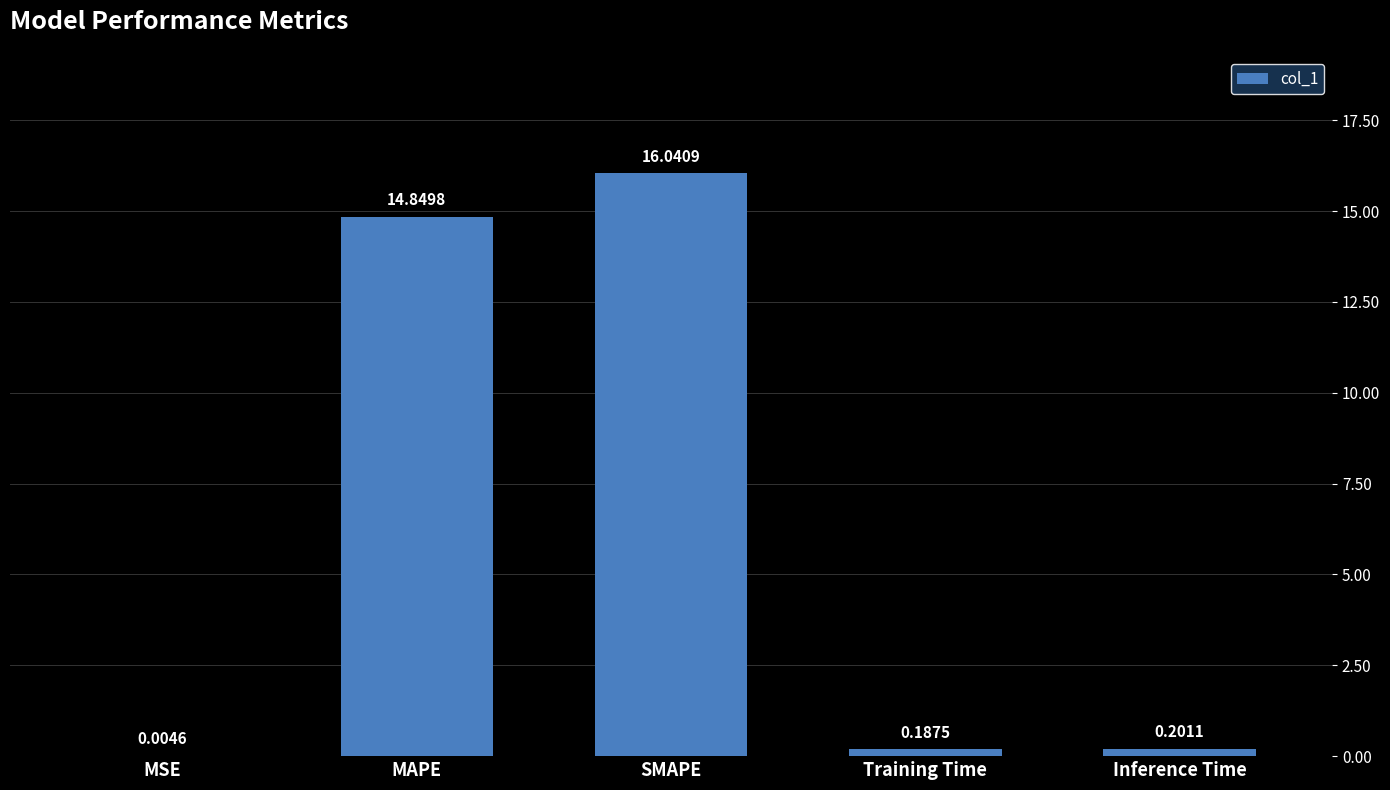

Where is the data nearest to the value 8?

MAPE